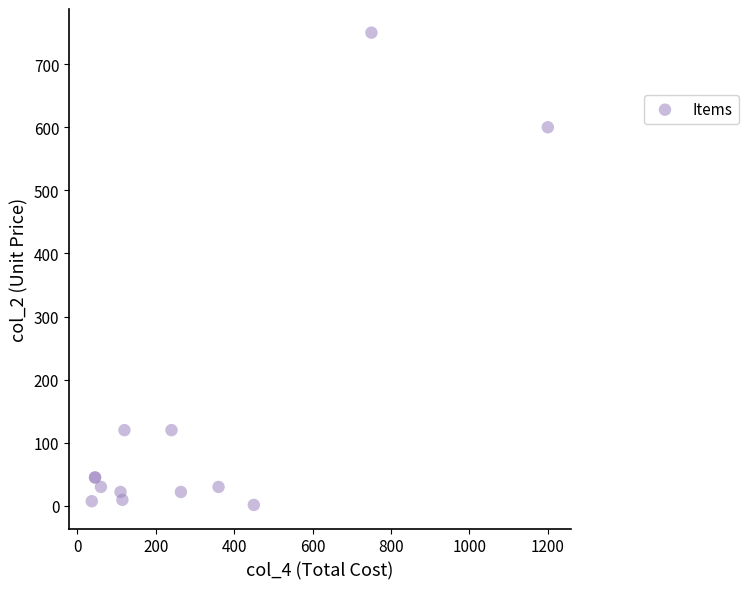

What Y value in the scatter plot is closest to 375?

600.0